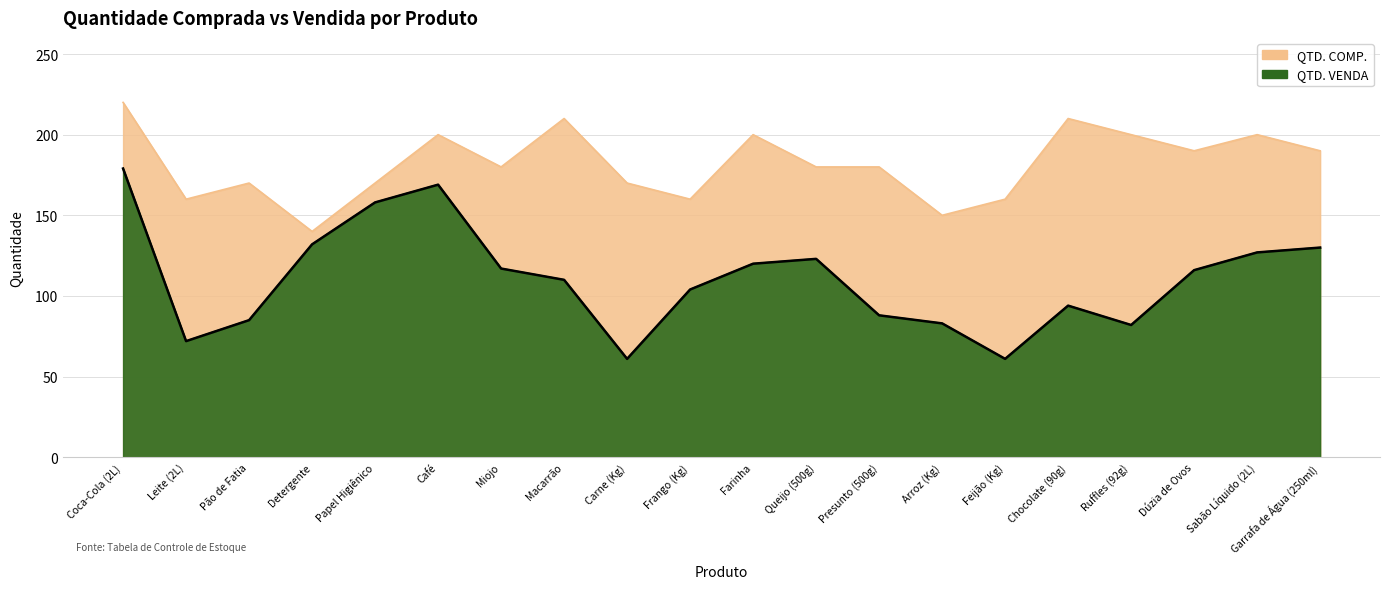

At which label does QTD. VENDA reach its peak?

Coca-Cola (2L)